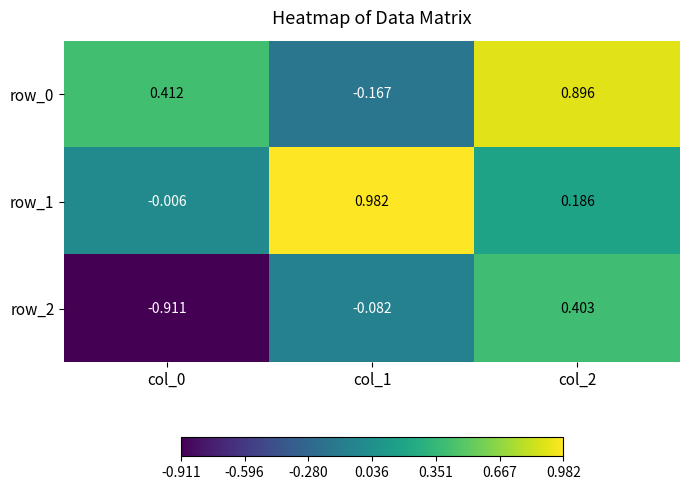

At which label does row_0 reach its peak?

col_2